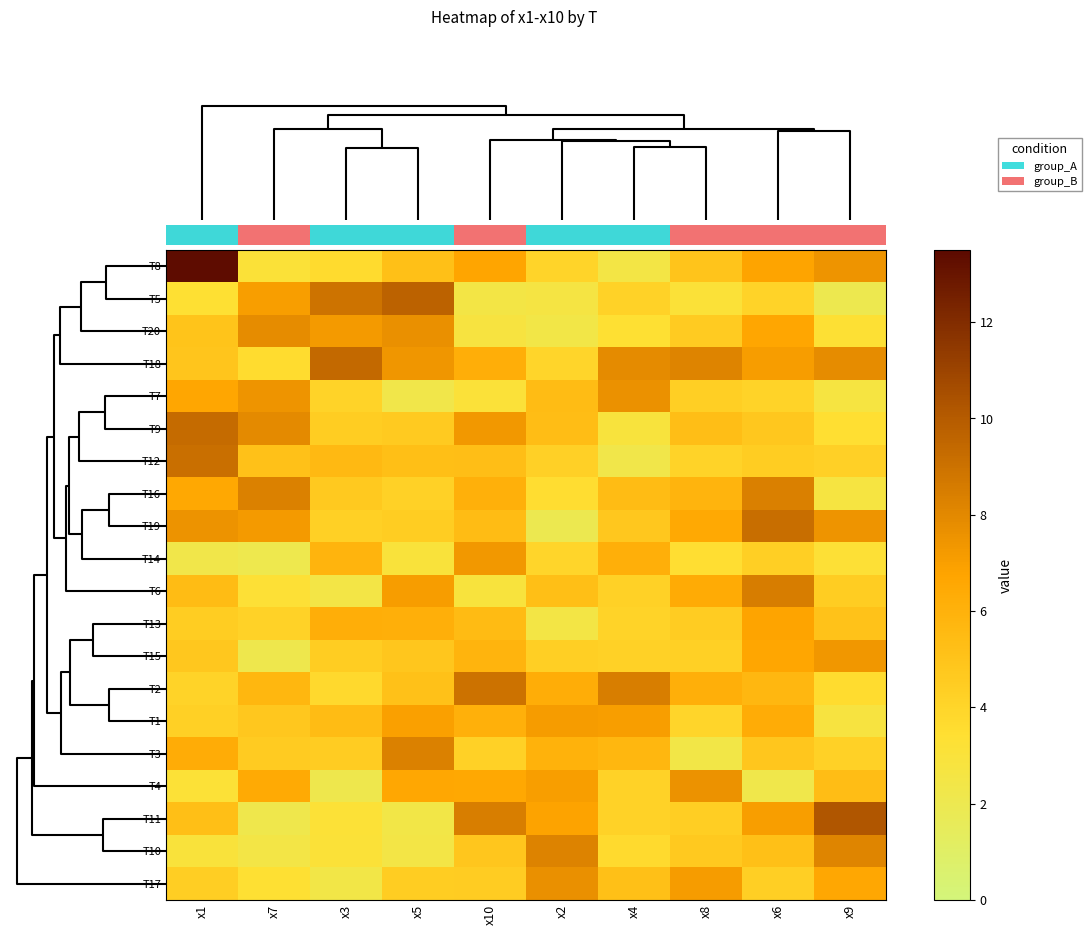

Which has a higher value, x2 or x4?

x2